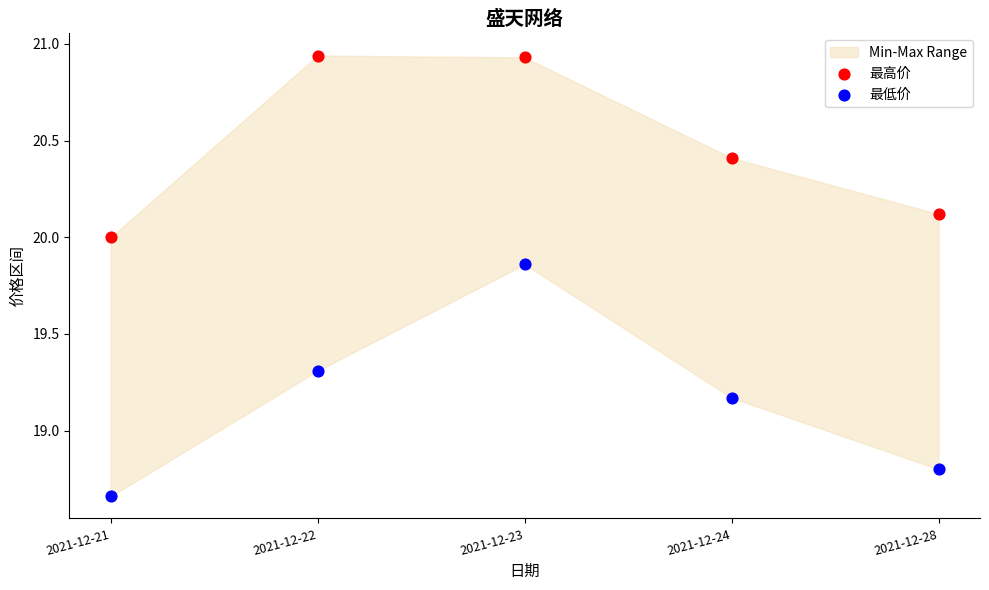

Which series reaches the minimum Y coordinate?

最低价